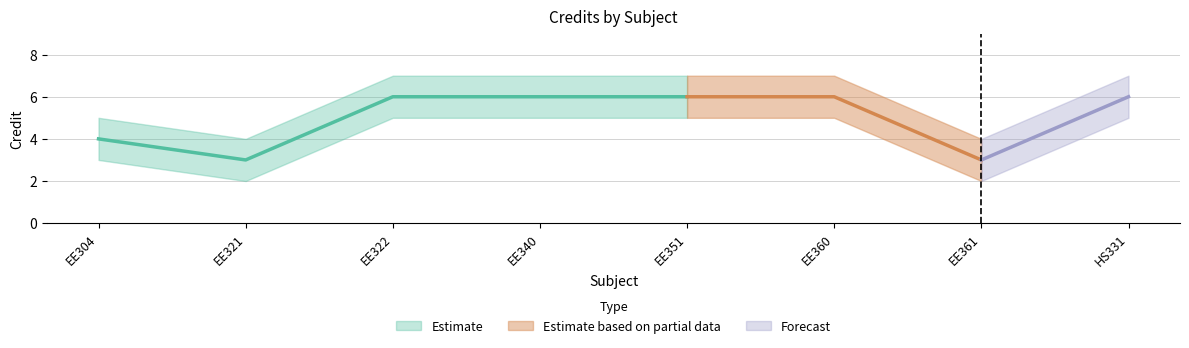

The Credit series shows 6 at EE322. True or false?

True